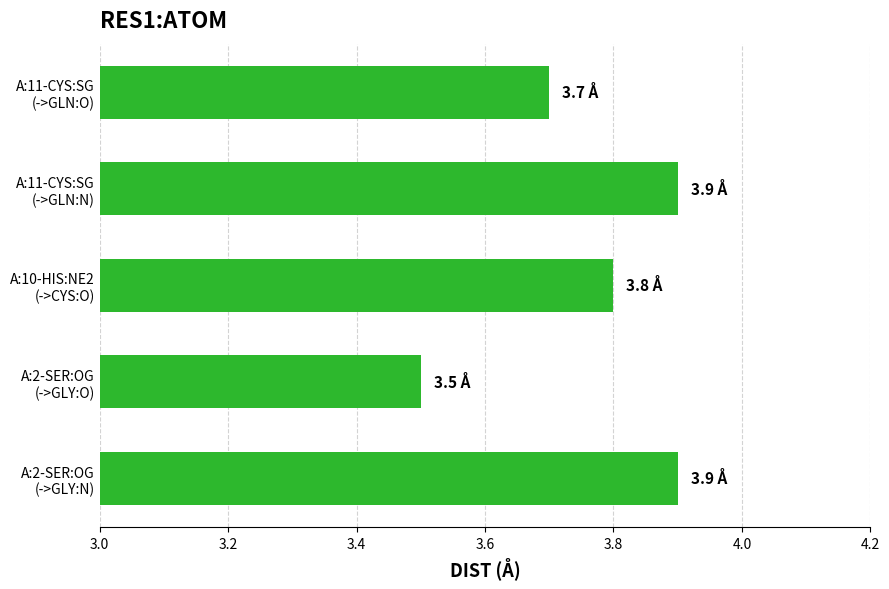

What is the sum of all values?

18.8